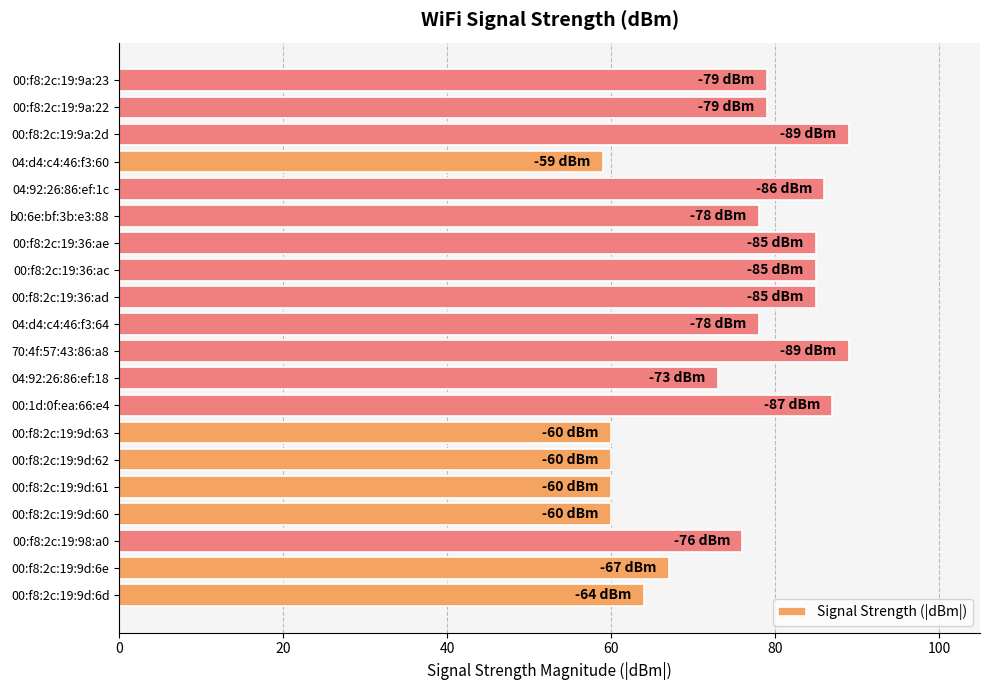

What is the smallest value displayed?

59